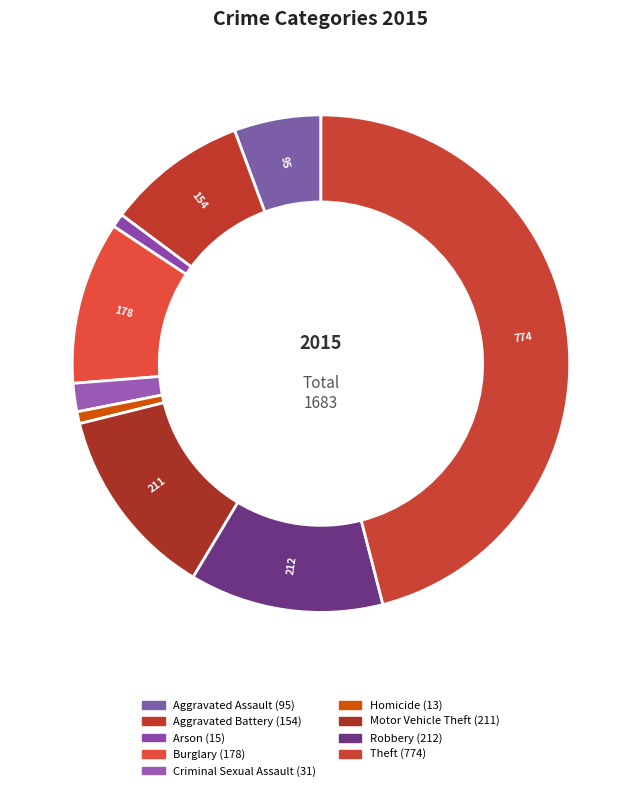

What percentage is the Aggravated Battery slice, to the nearest percent?

9%